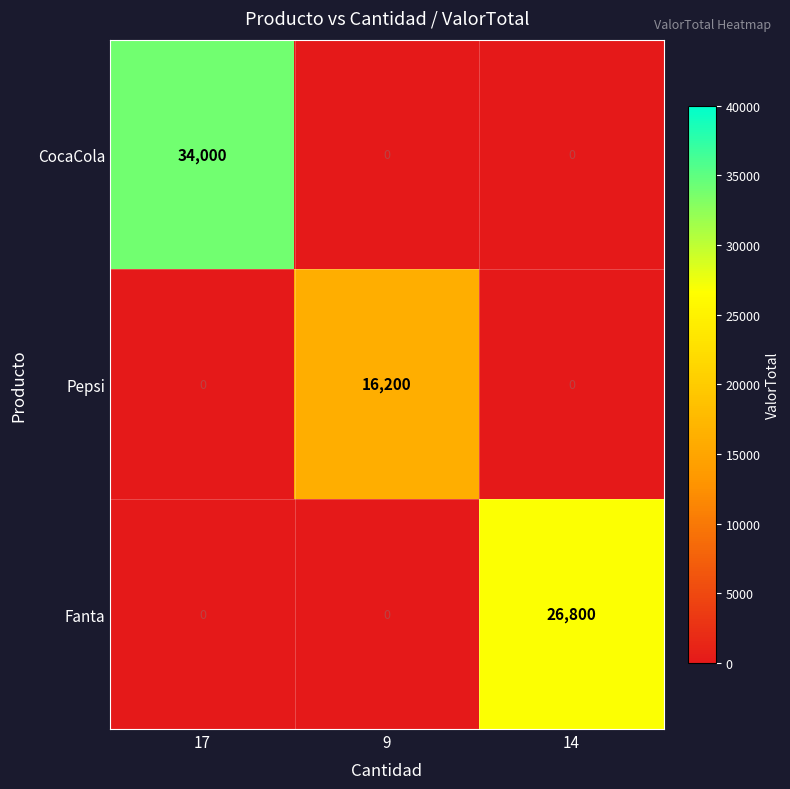

Which series has the widest spread of values?

CocaCola